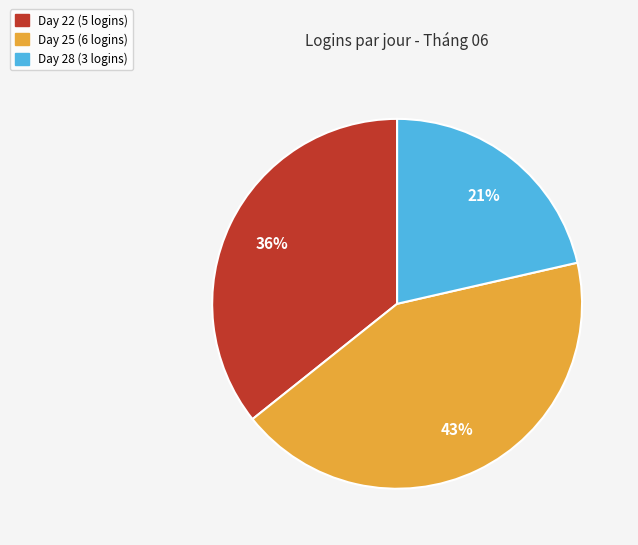

To the nearest percent, what is the average slice percentage?

33%